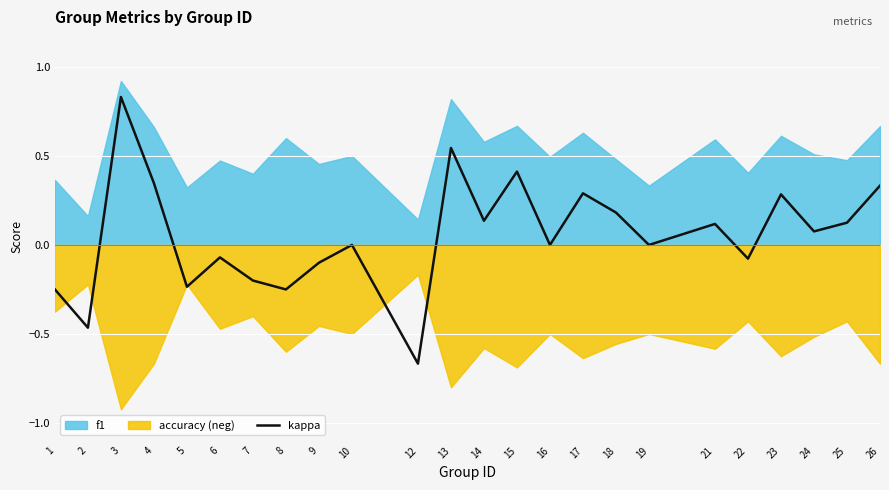

How many values exceed 0?

12